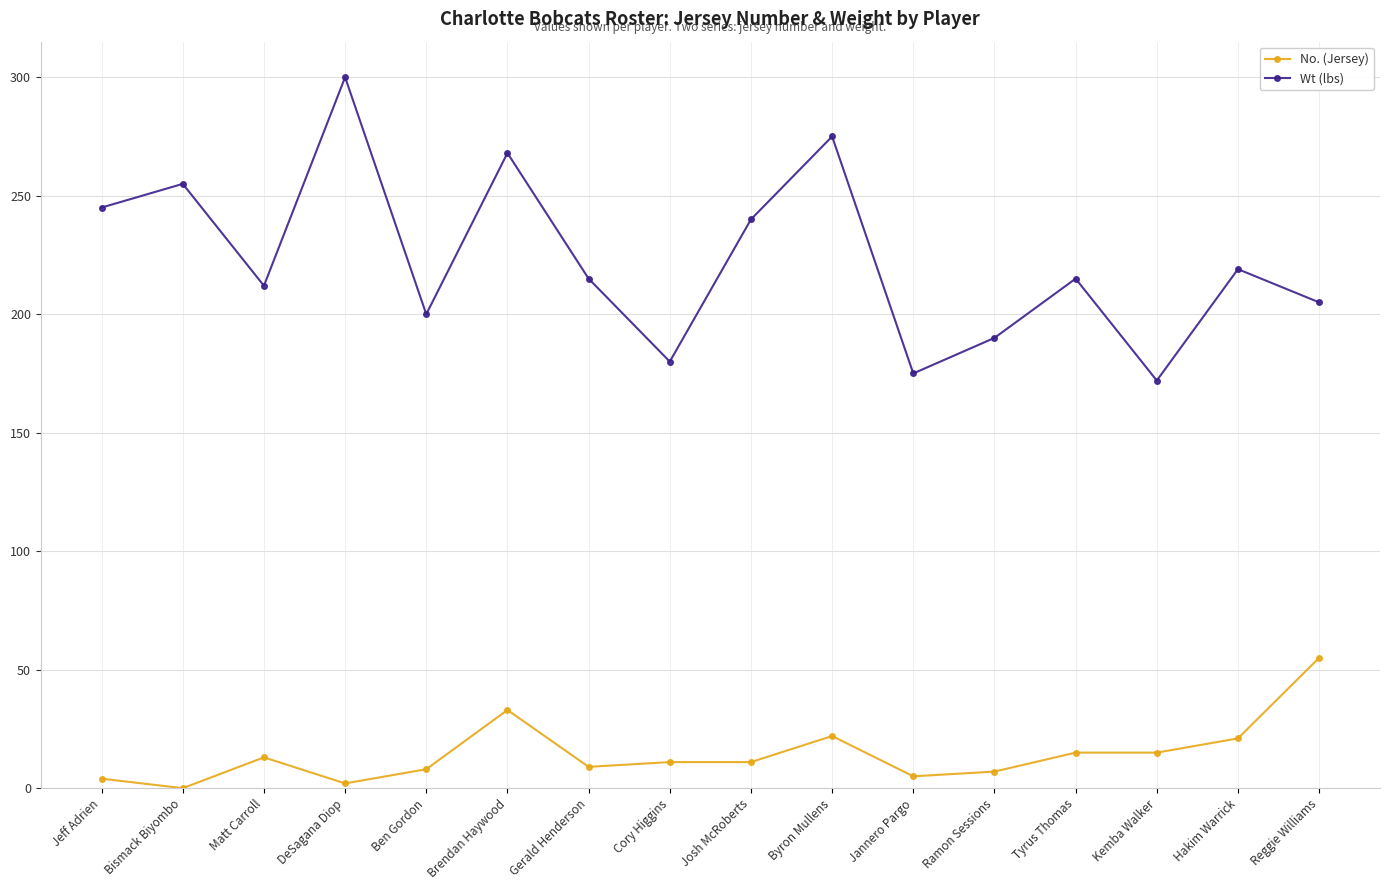

List the series in order of their overall mean, lowest first.

No. (Jersey), Wt (lbs)